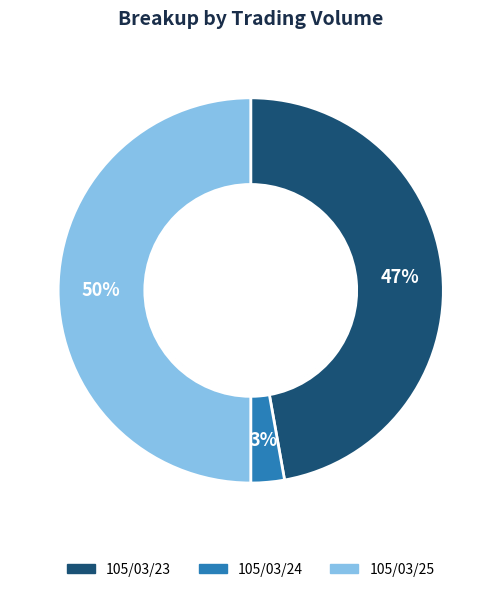

Rank the categories by value from lowest to highest.

105/03/24, 105/03/23, 105/03/25